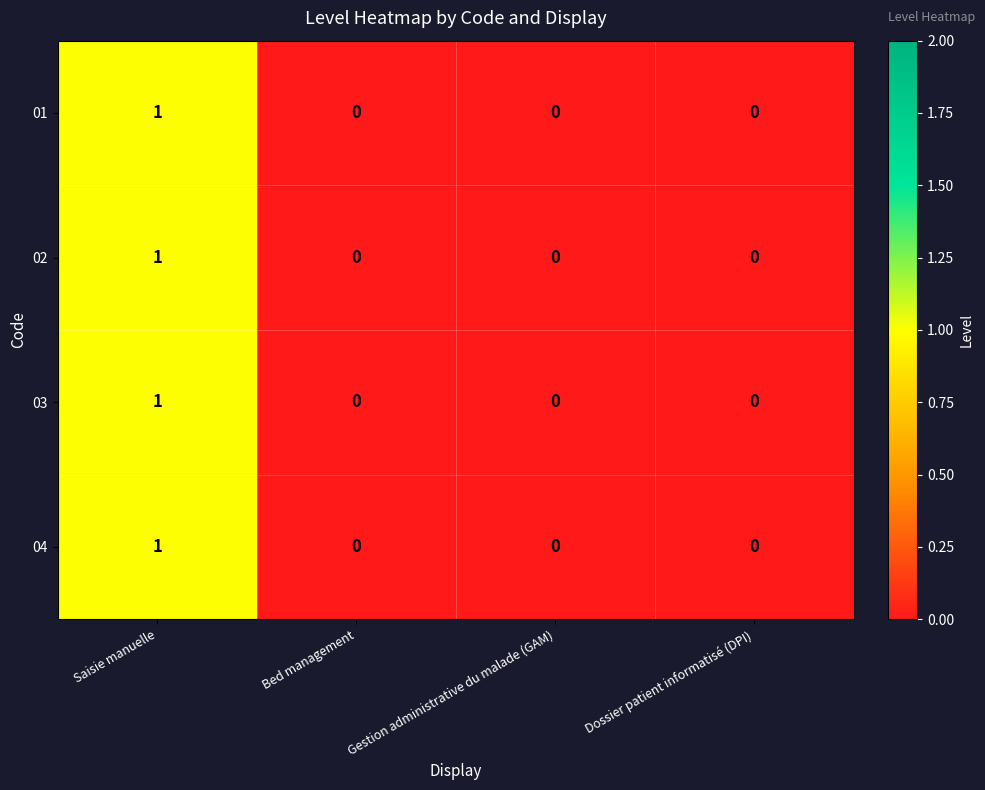

How many 02 values are between 0 and 1?

4